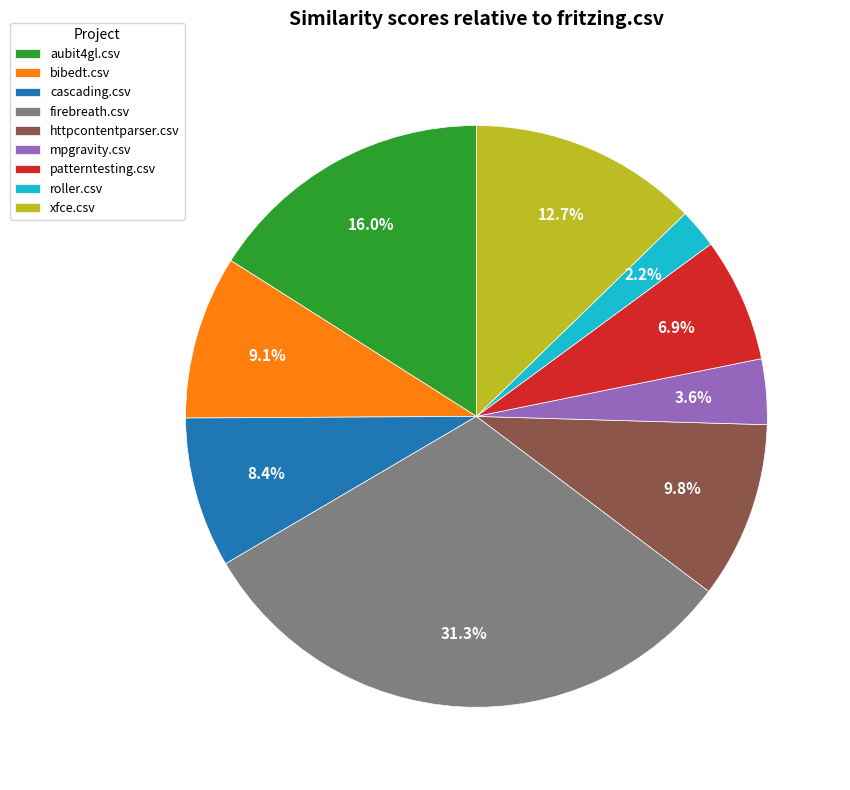

How many segments does this pie chart have?

9